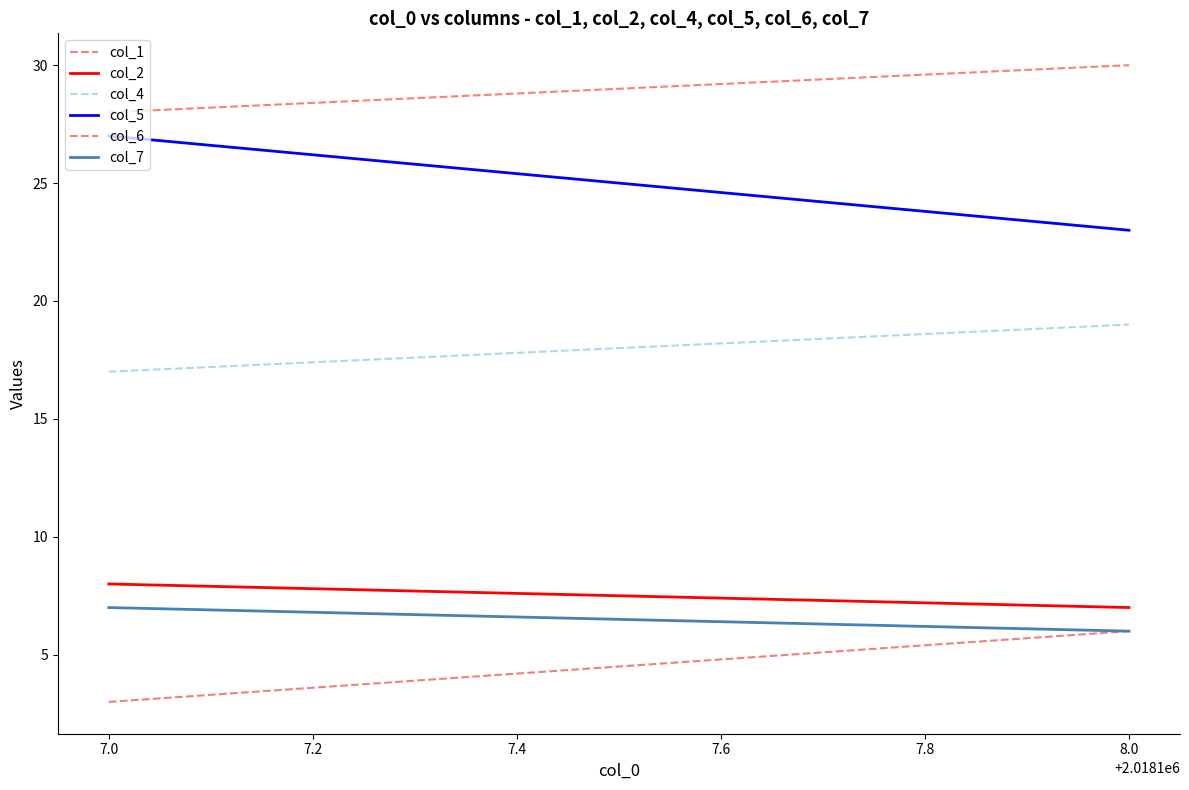

What is the lowest value of the col_6 series?

28